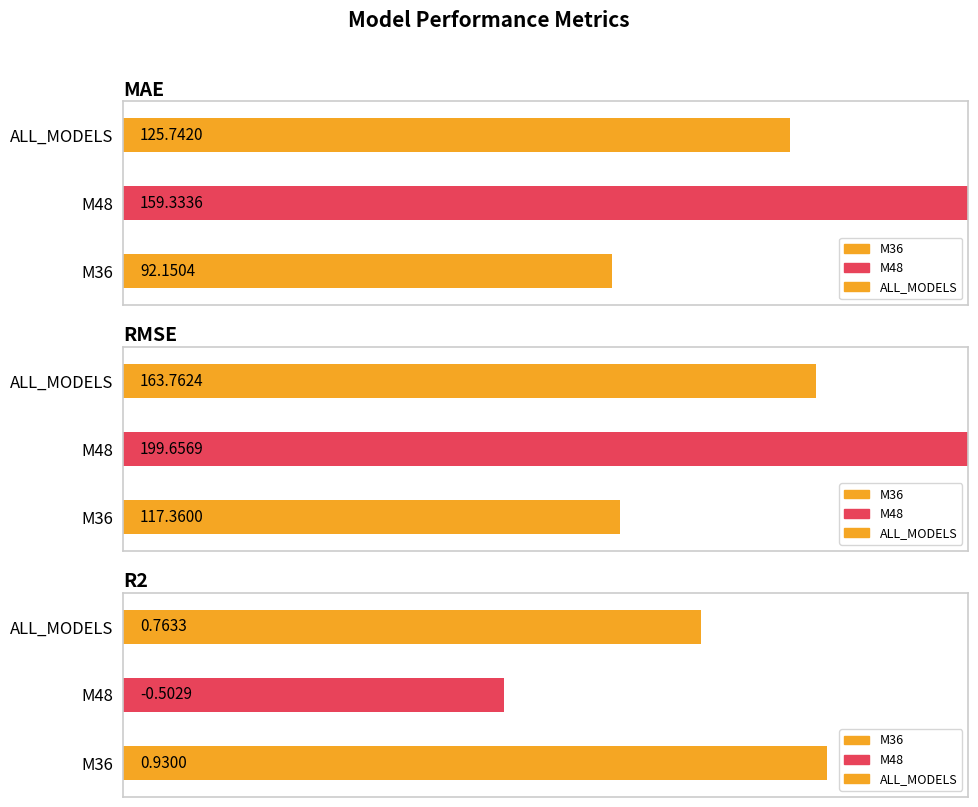

How many categories are shown in the chart?

3